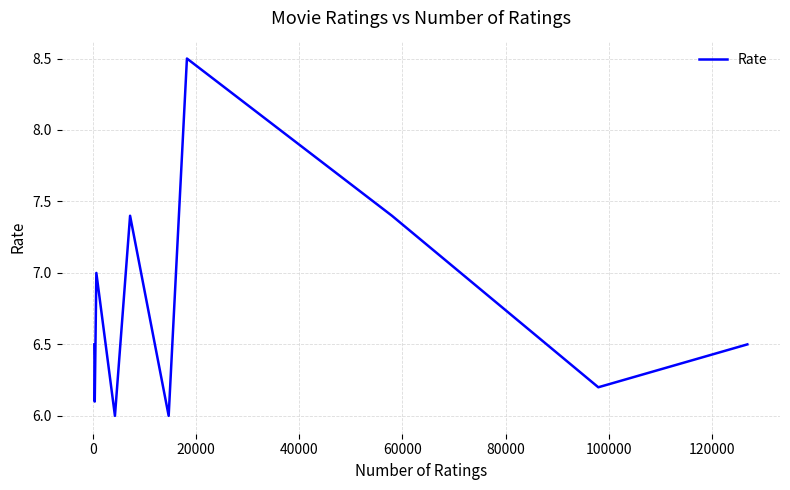

What is the difference between the maximum and minimum values?

2.5